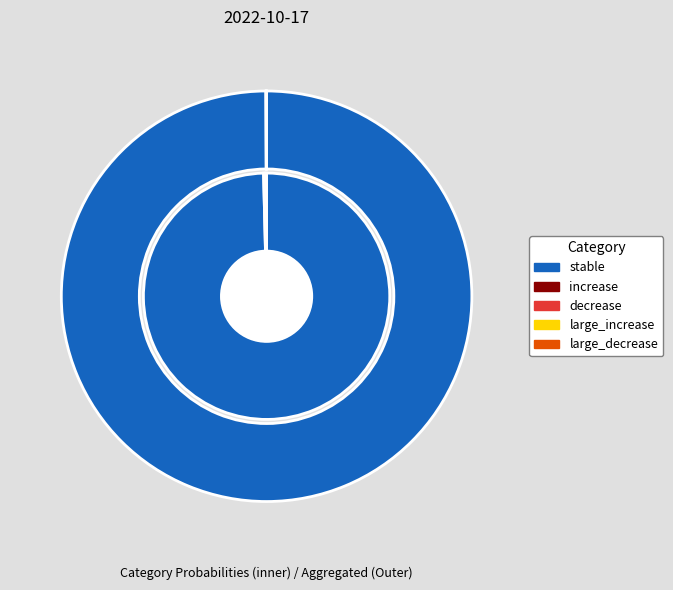

How many segments does this pie chart have?

5